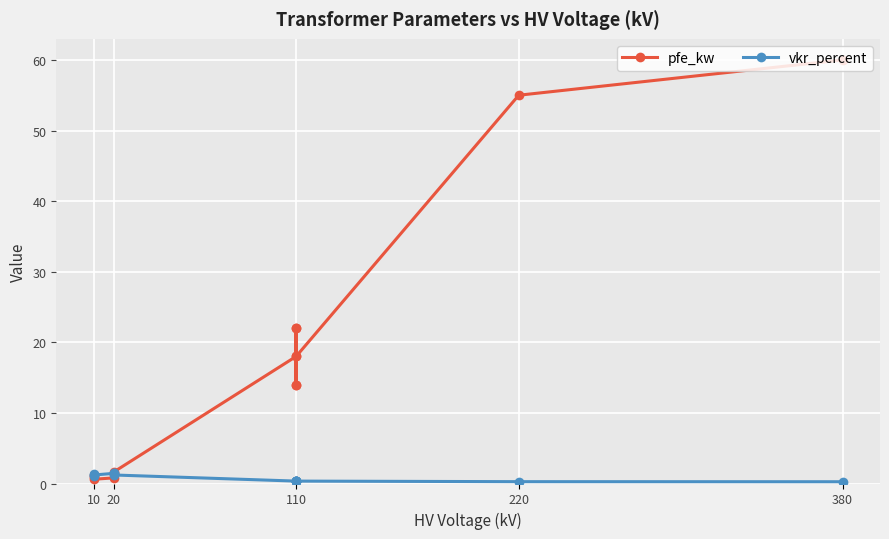

What is the difference between the highest and lowest values at 10?

0.4